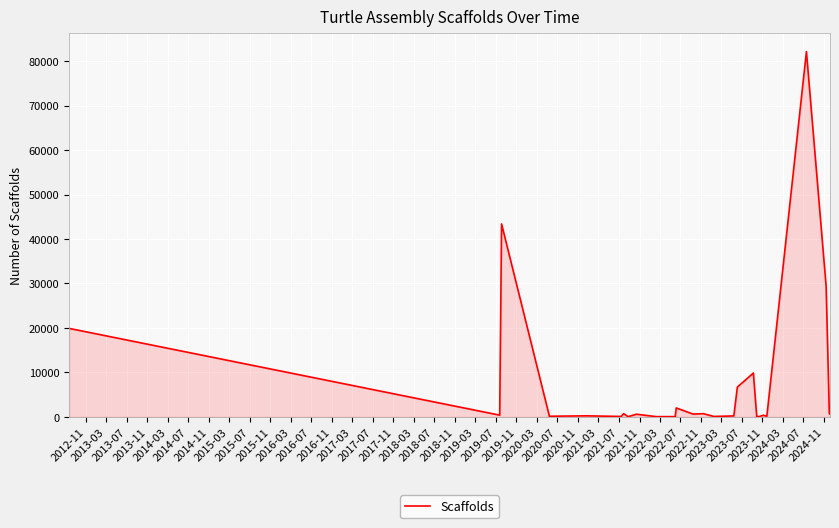

What is the maximum value shown in the chart?

82171